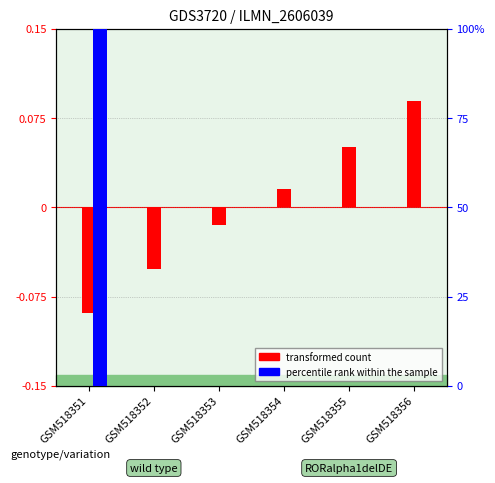

At which label is percentile rank within the sample closest to 50?

GSM518351